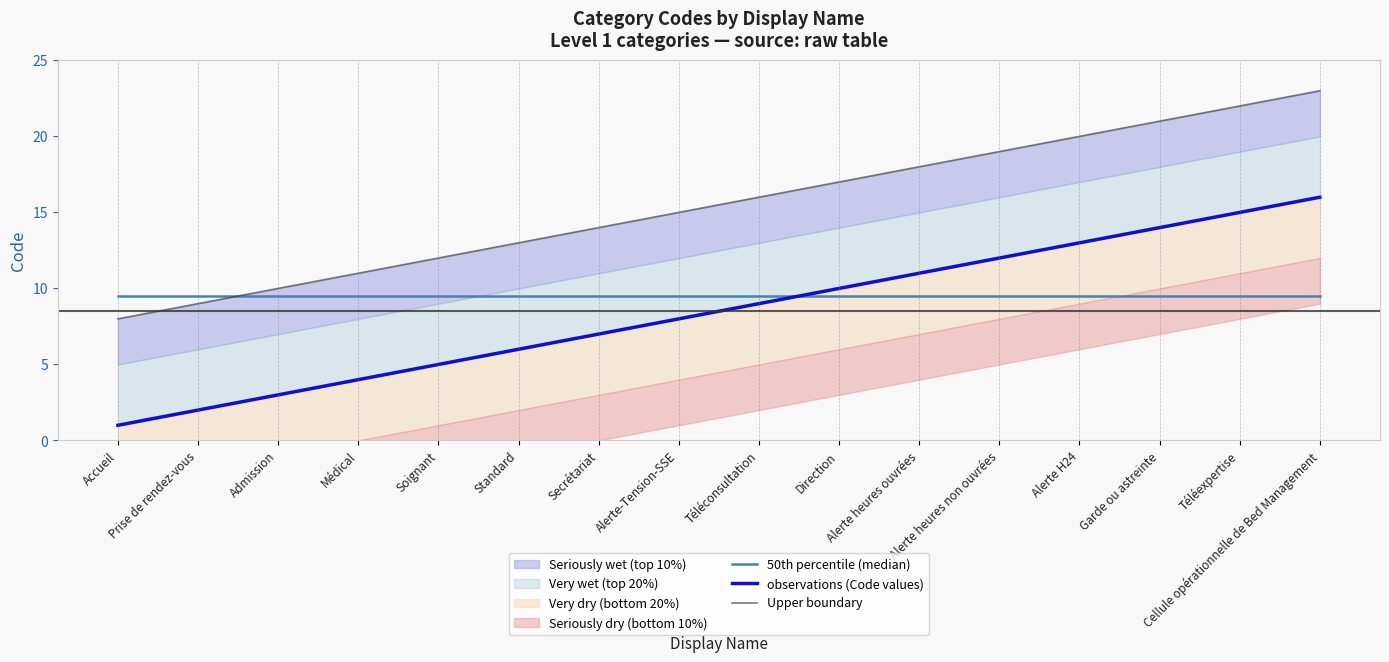

Is it true that Upper boundary equals 7.4 at Téléconsultation?

False